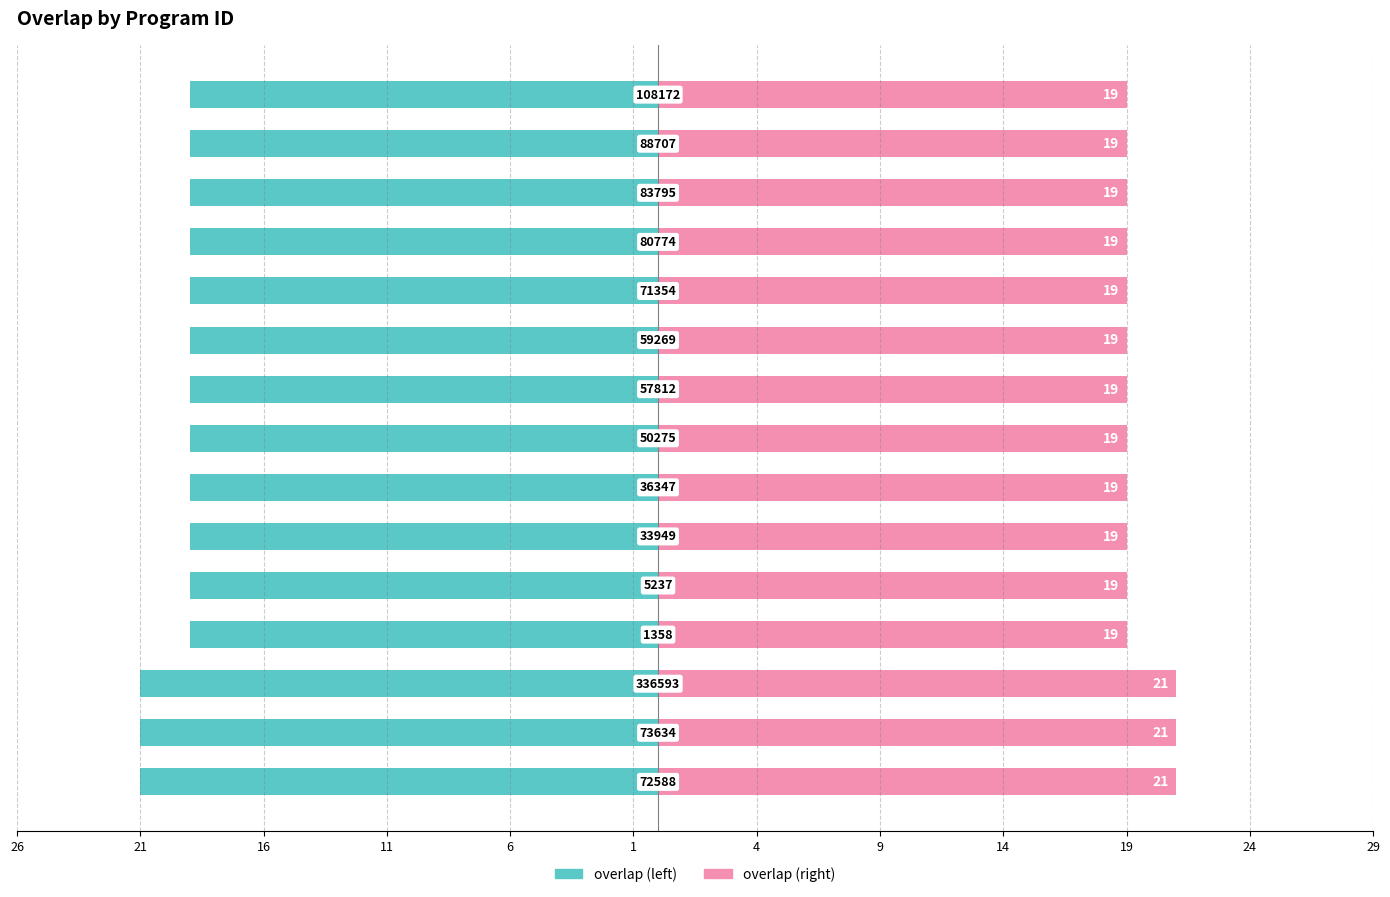

Reading left to right, extract all data points from this chart.

overlap (left): -21	-21	-21	-19	-19	-19	-19	-19	-19	-19	-19	-19	-19	-19	-19
overlap (right): 21	21	21	19	19	19	19	19	19	19	19	19	19	19	19